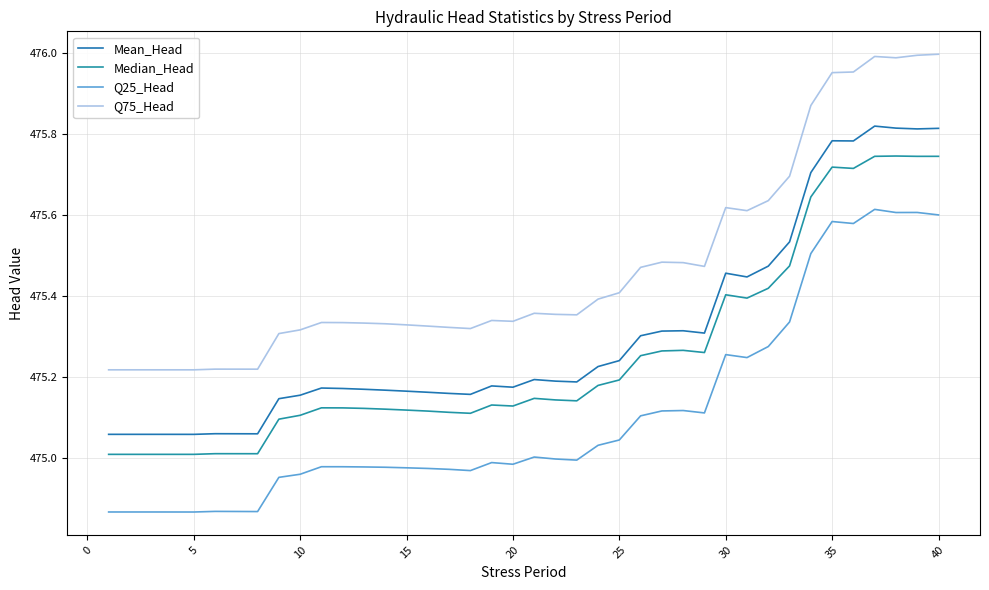

What is the greatest value displayed?

476.0